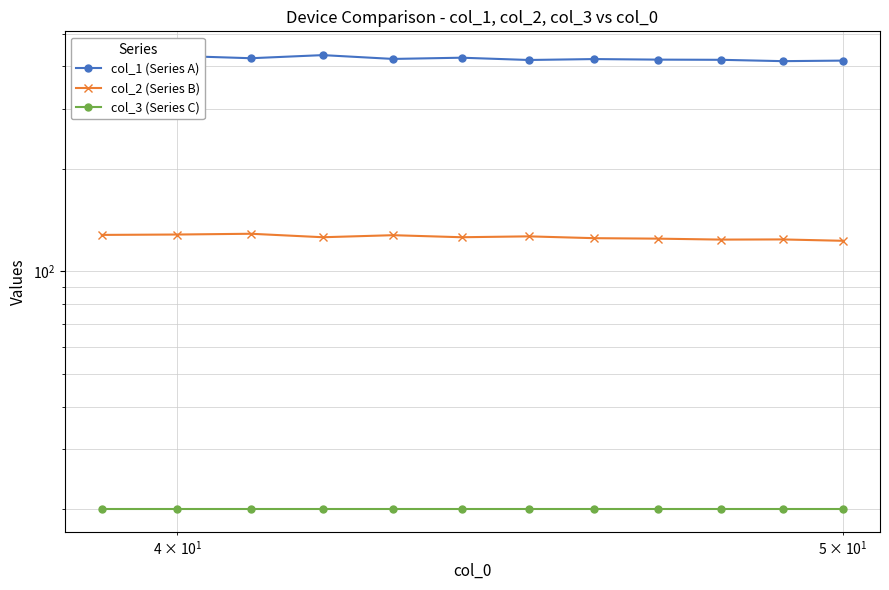

What is the sum of all col_2 (Series B) values?

1513.0